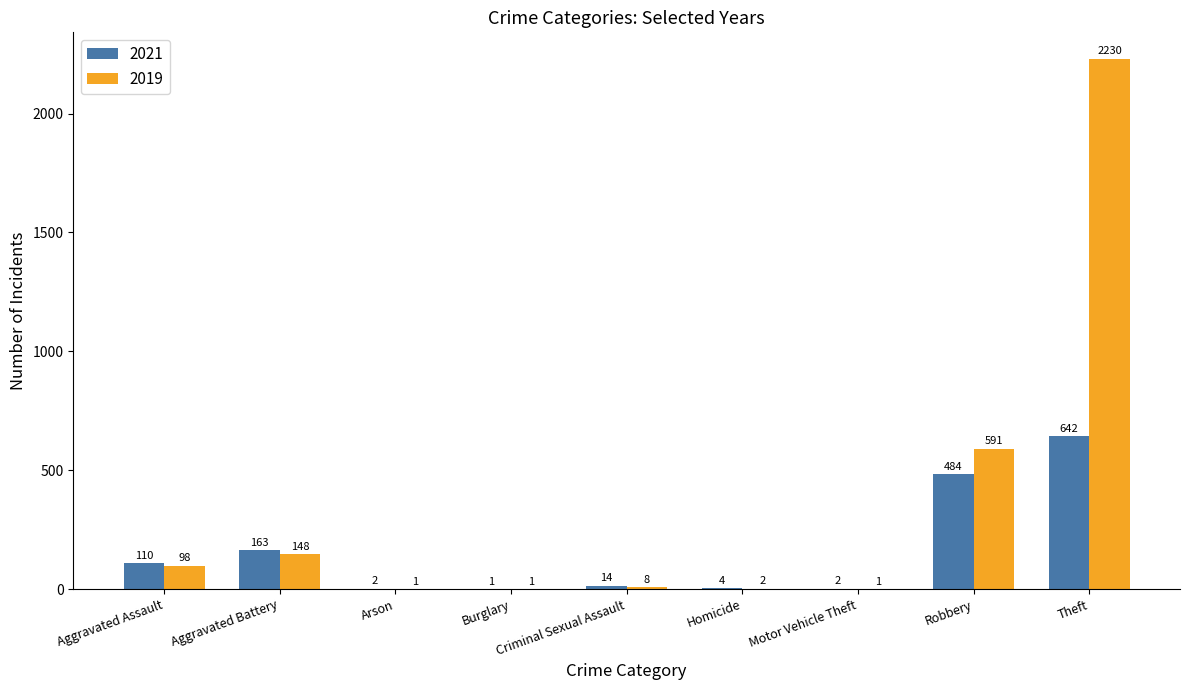

True or false: 2021 has a value of 14 at Criminal Sexual Assault.

True